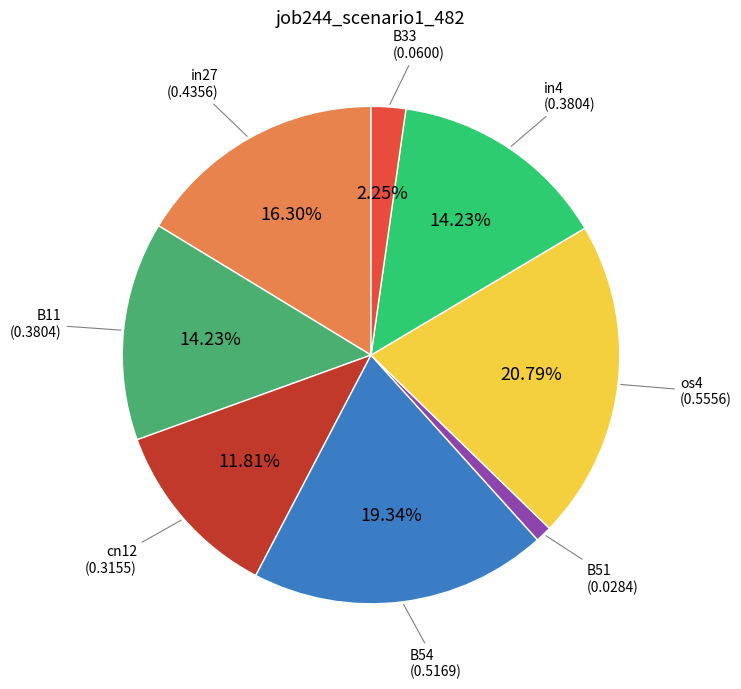

To the nearest percent, what is the difference between the largest and smallest slice percentages?

20%